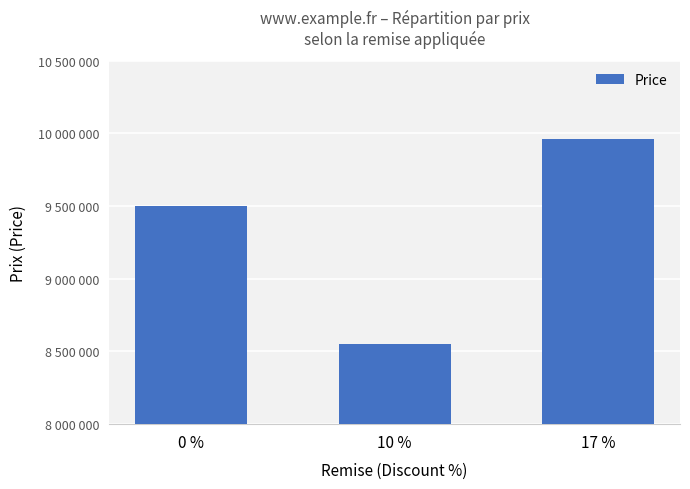

True or false: the data shows 2831759 at 0 %.

False